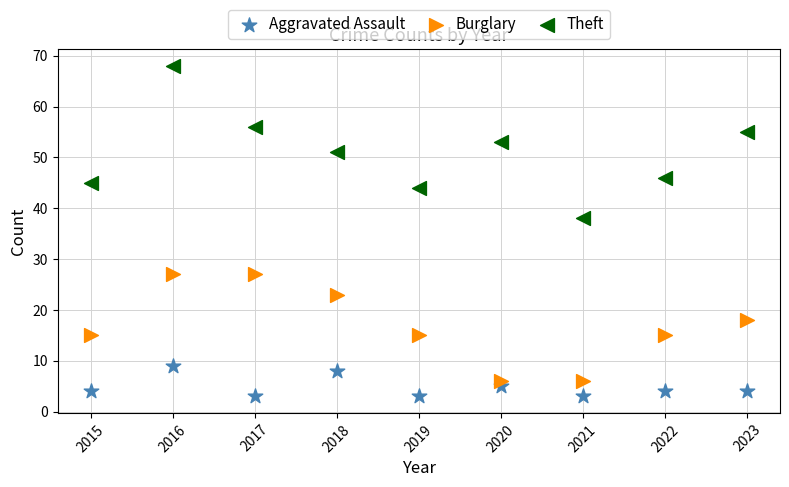

Across all data points, what is the range of X values (max minus min)?

8